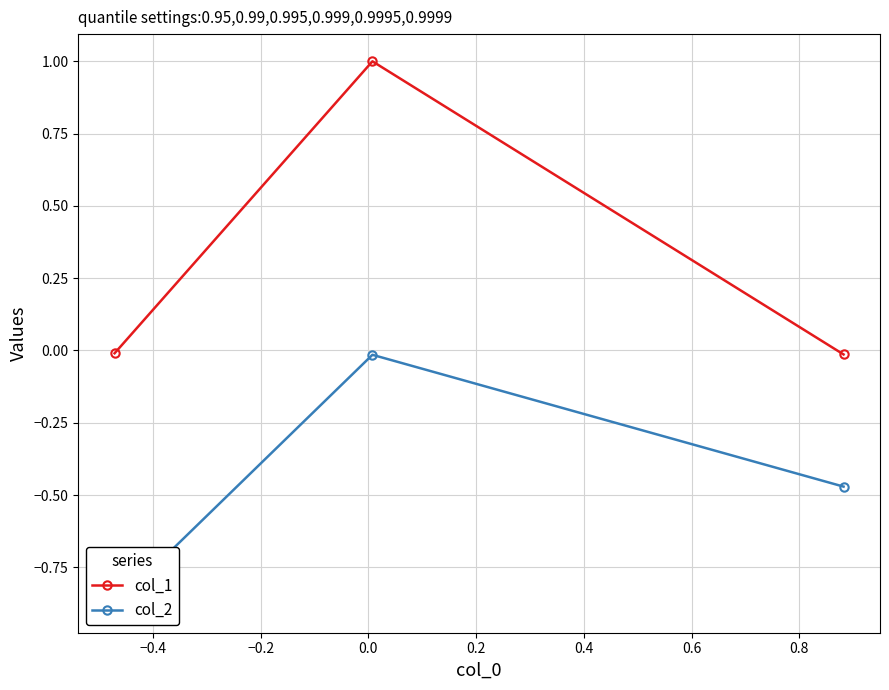

Is the value of col_2 at −0.2 greater than the value of col_1 at −0.2?

No